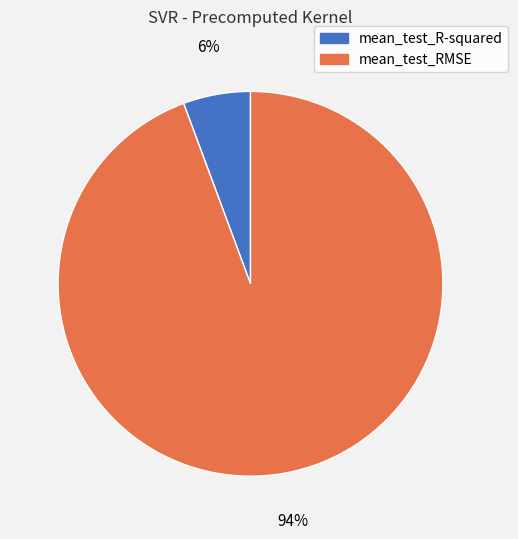

To the nearest percent, what is the combined percentage of mean_test_RMSE and mean_test_R-squared?

100%